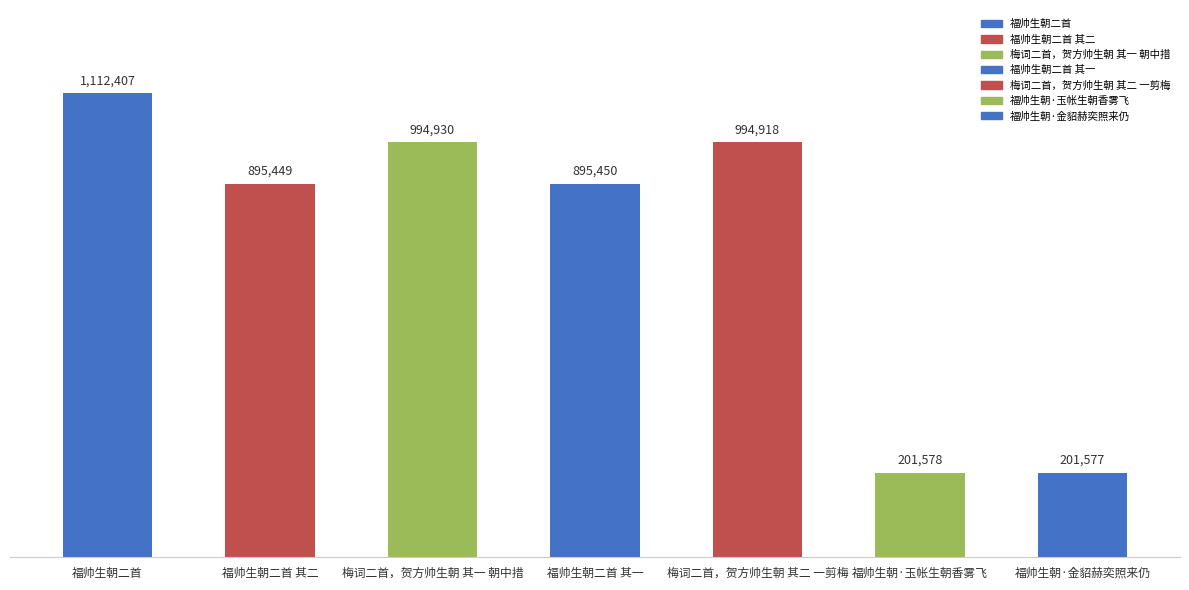

What is the difference between the second highest and second lowest values?

793352